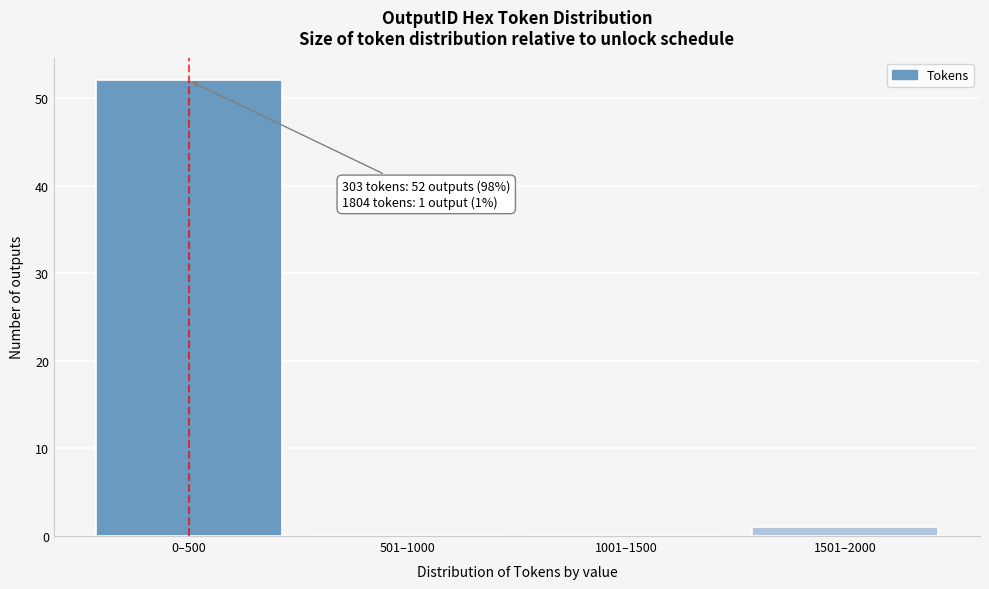

Reading left to right, extract all data points from this chart.

0–500=52	501–1000=0	1001–1500=0	1501–2000=1